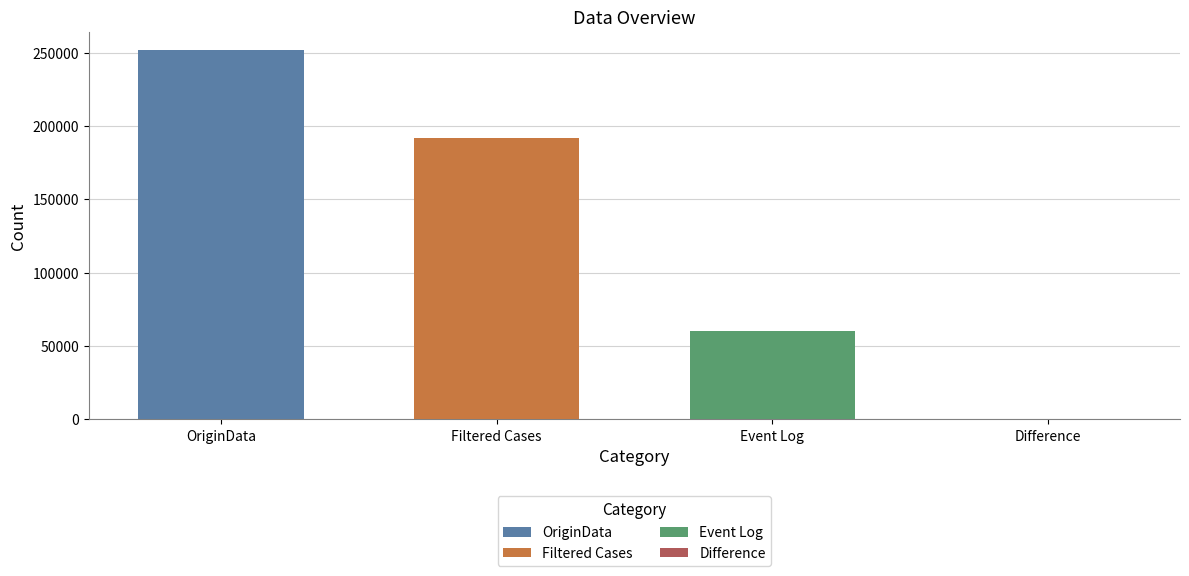

What is the difference between the highest and lowest values at Filtered Cases?

191511